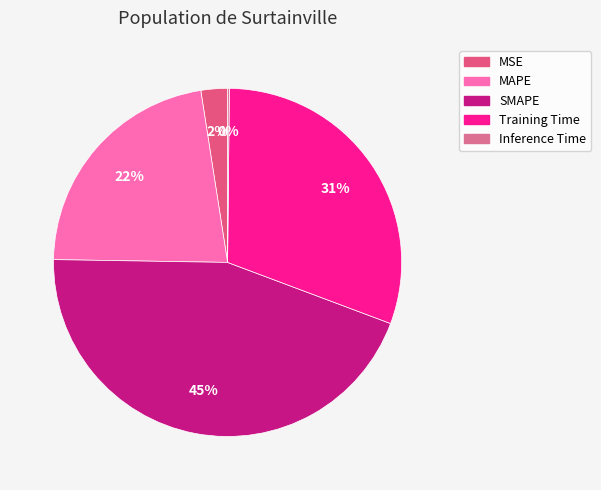

To the nearest percent, what is the average slice percentage?

20%